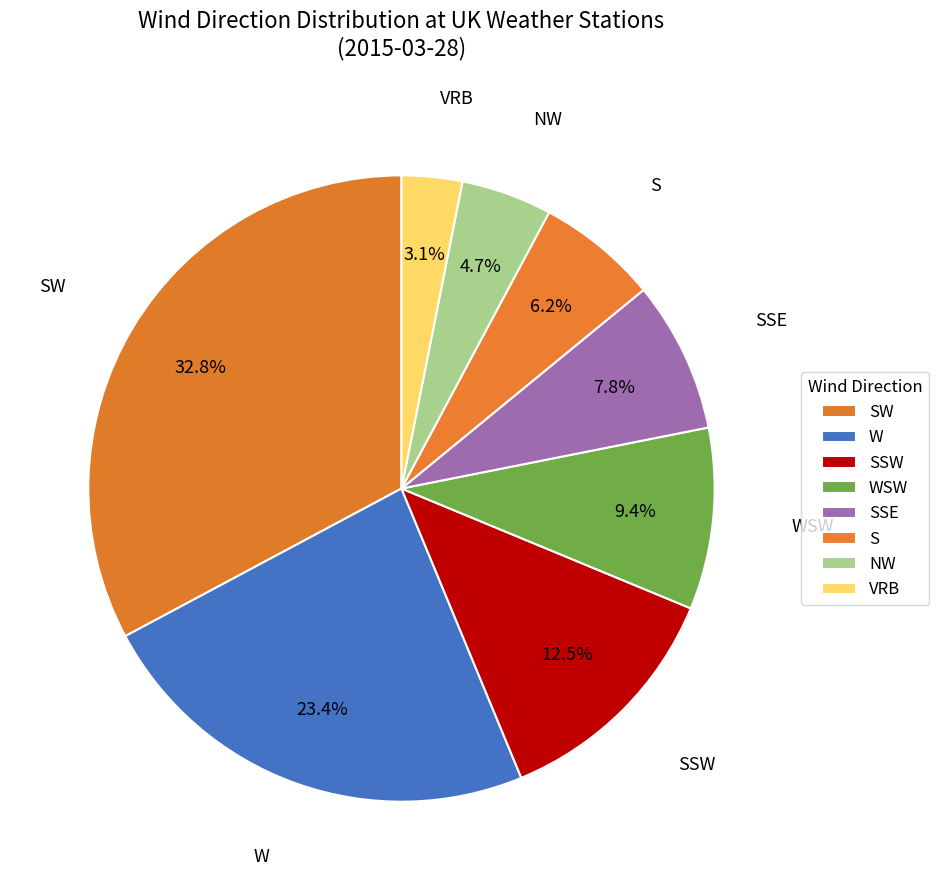

To the nearest percent, what percentage of the pie is VRB?

3%